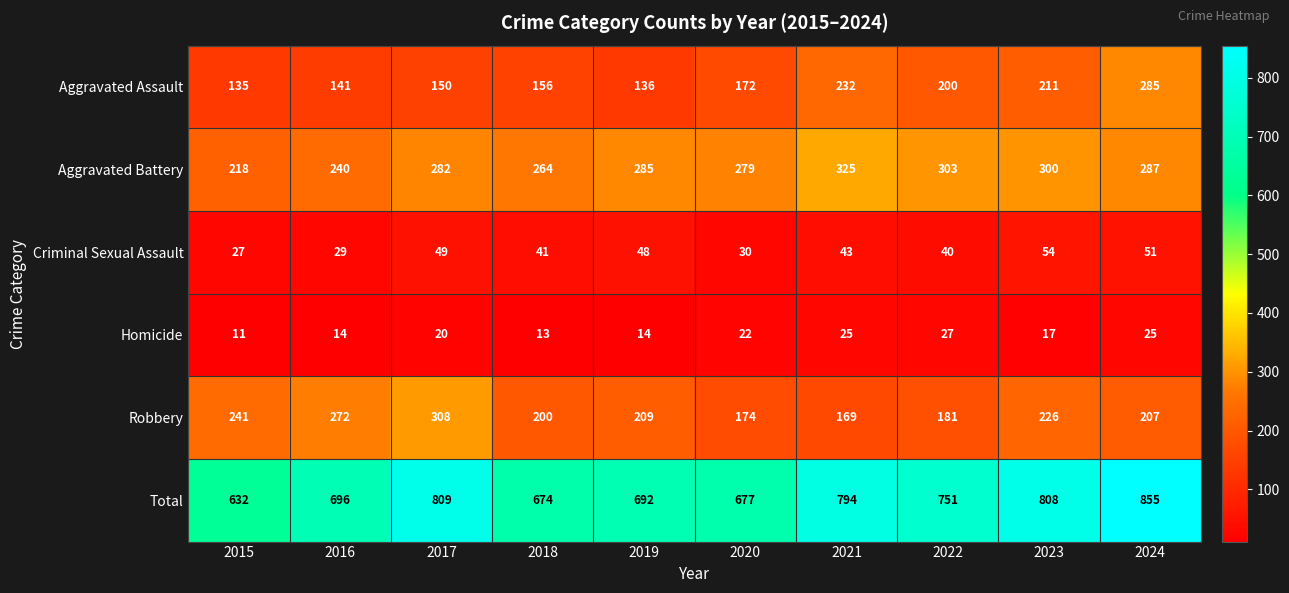

What is the maximum value shown in the chart?

855